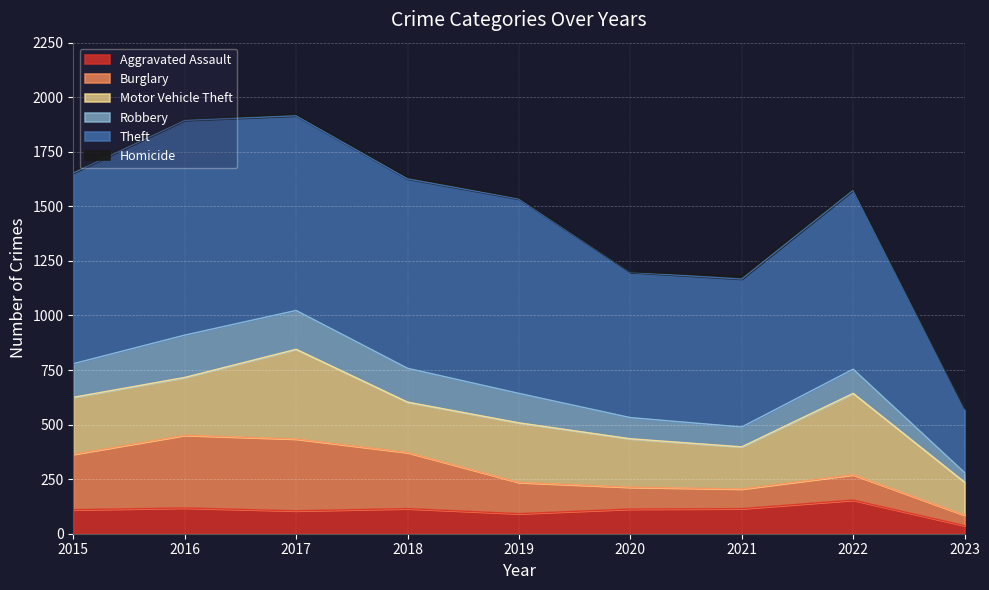

True or false: Burglary has a value of 257 at 2018.

True